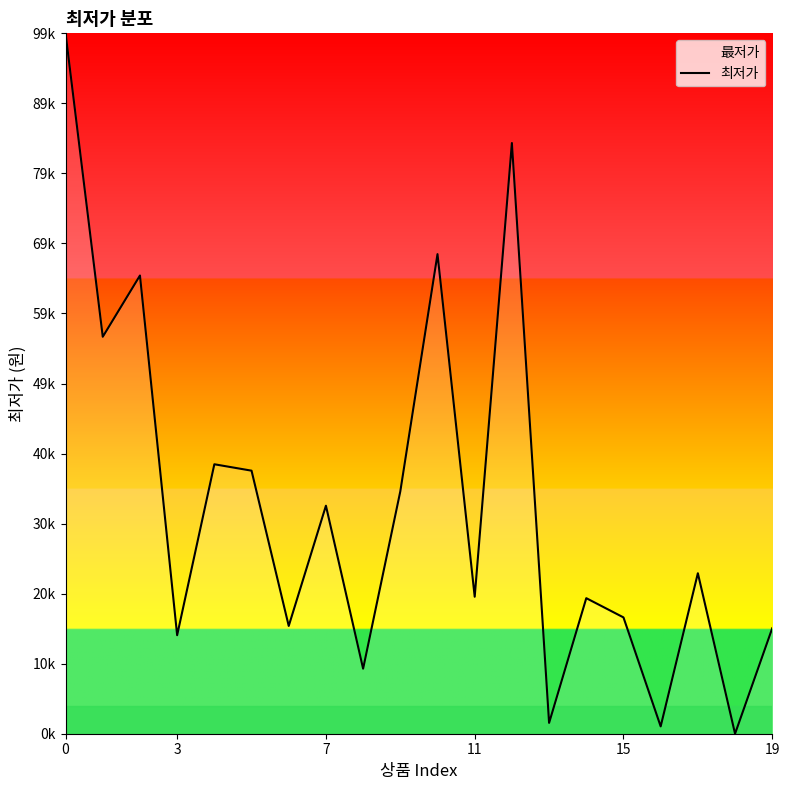

How many lines are shown in the chart?

1